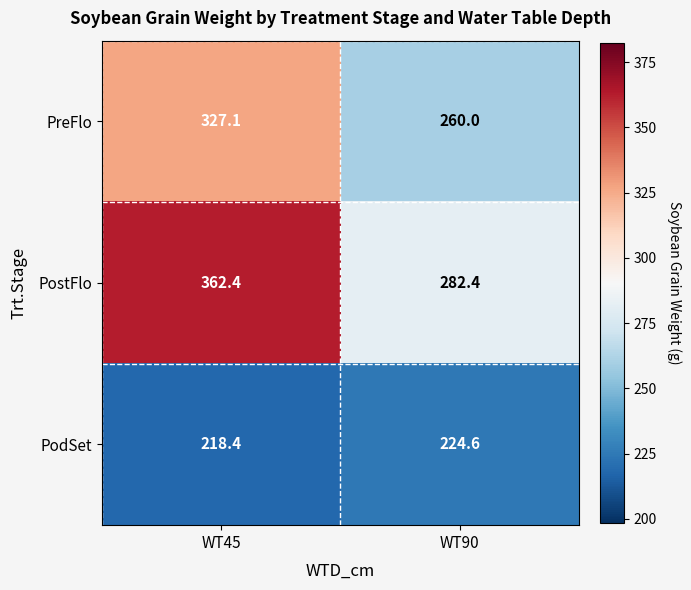

The PostFlo series shows 629.1 at WT45. True or false?

False